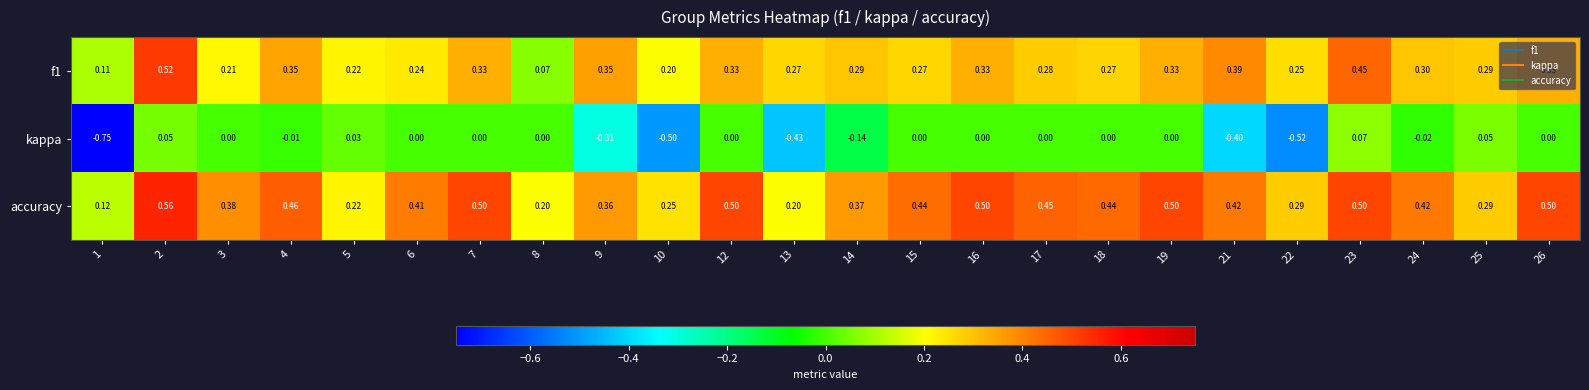

Which series has the largest range (max minus min)?

kappa